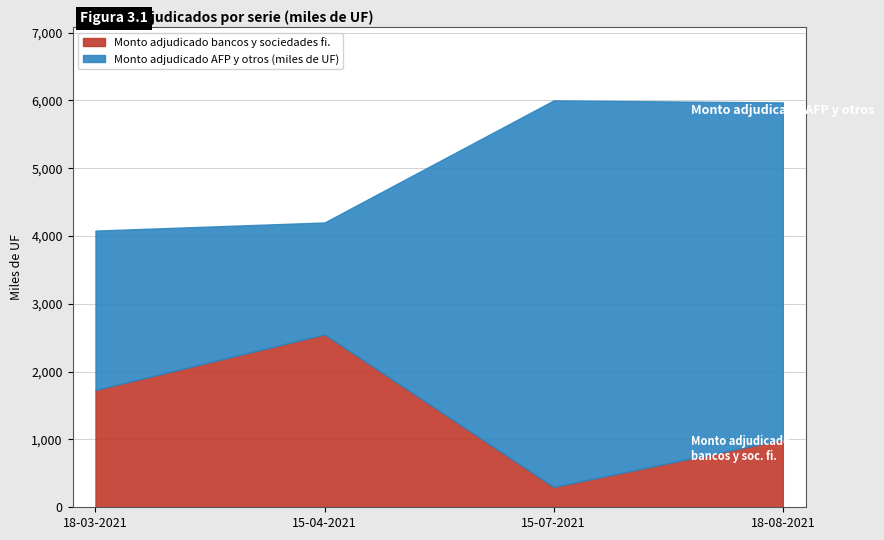

What is the label of the 3rd point from the left?

15-07-2021